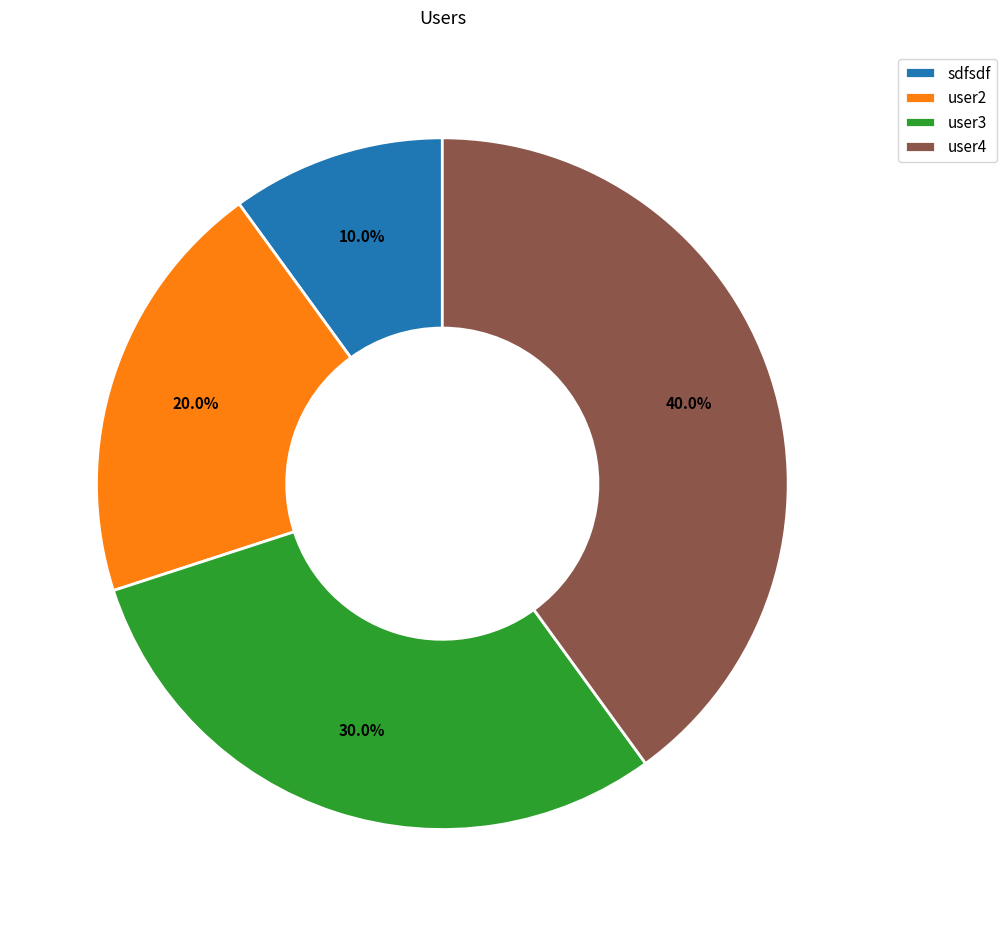

Between sdfsdf and user3, which is larger?

user3